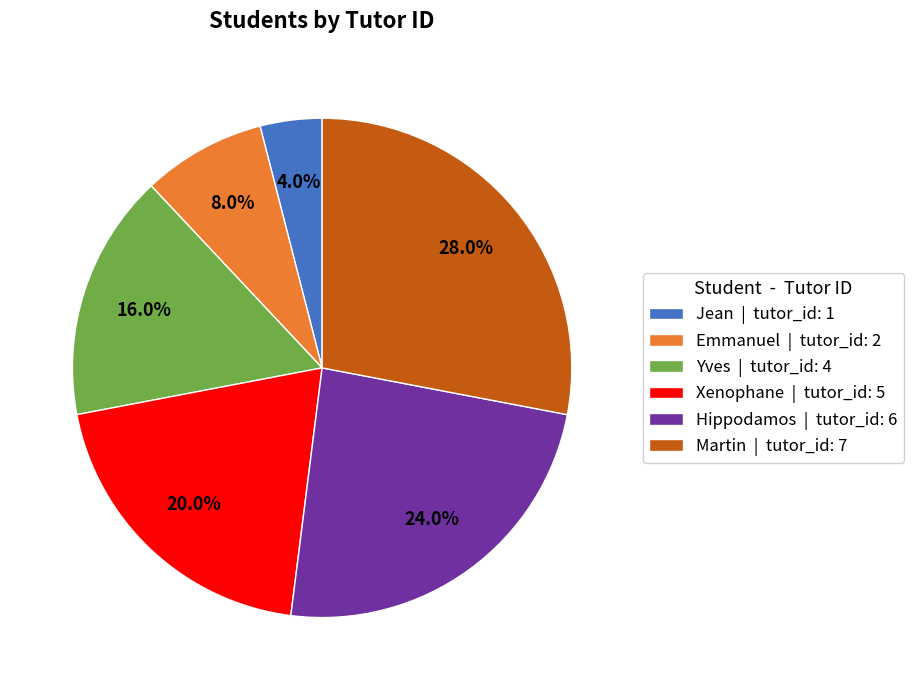

To the nearest percent, what percentage of the pie is Yves?

16%